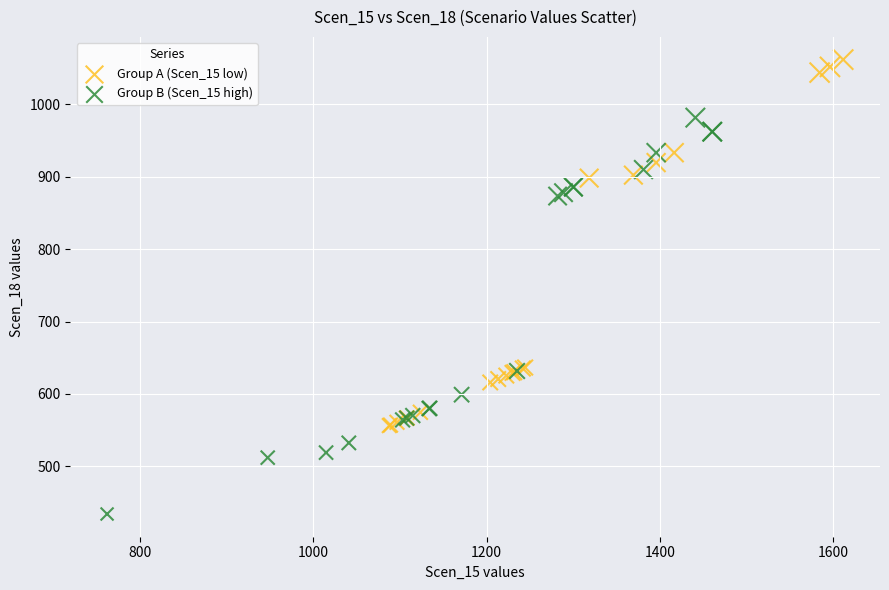

What are all the series names shown in the legend?

Group A (Scen_15 low), Group B (Scen_15 high)